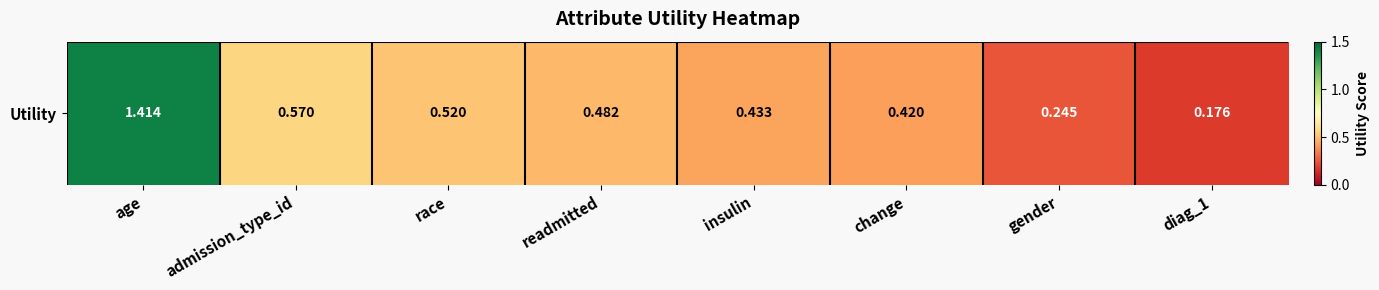

True or false: the data shows 0.9 at age.

False